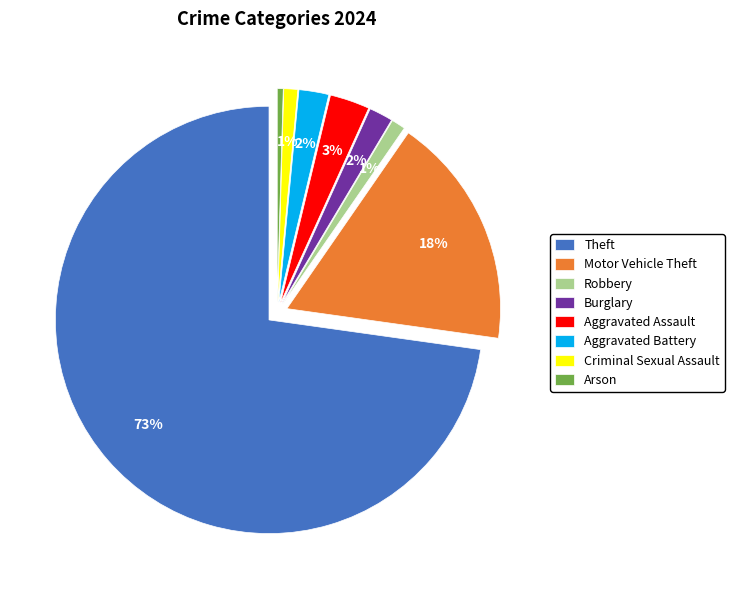

How many segments does this pie chart have?

8